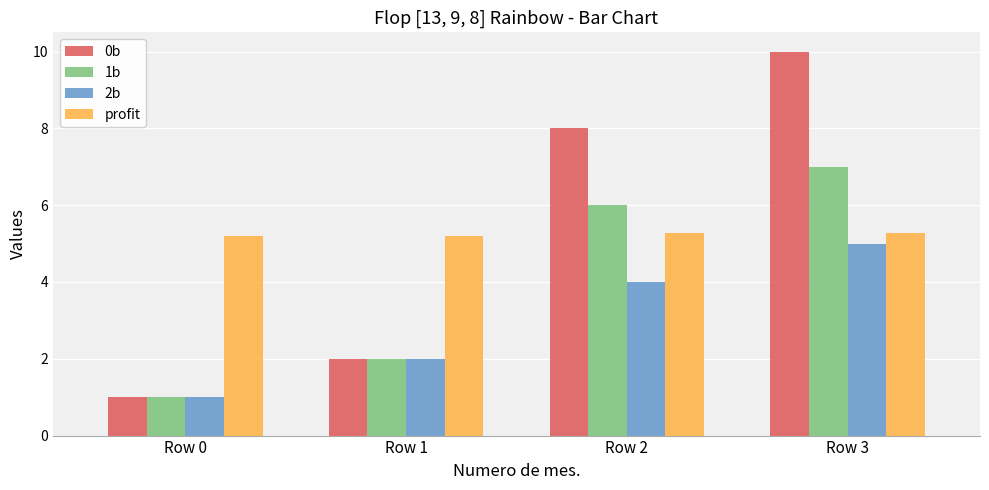

The value of 0b at Row 3 is 6.7. True or false?

False